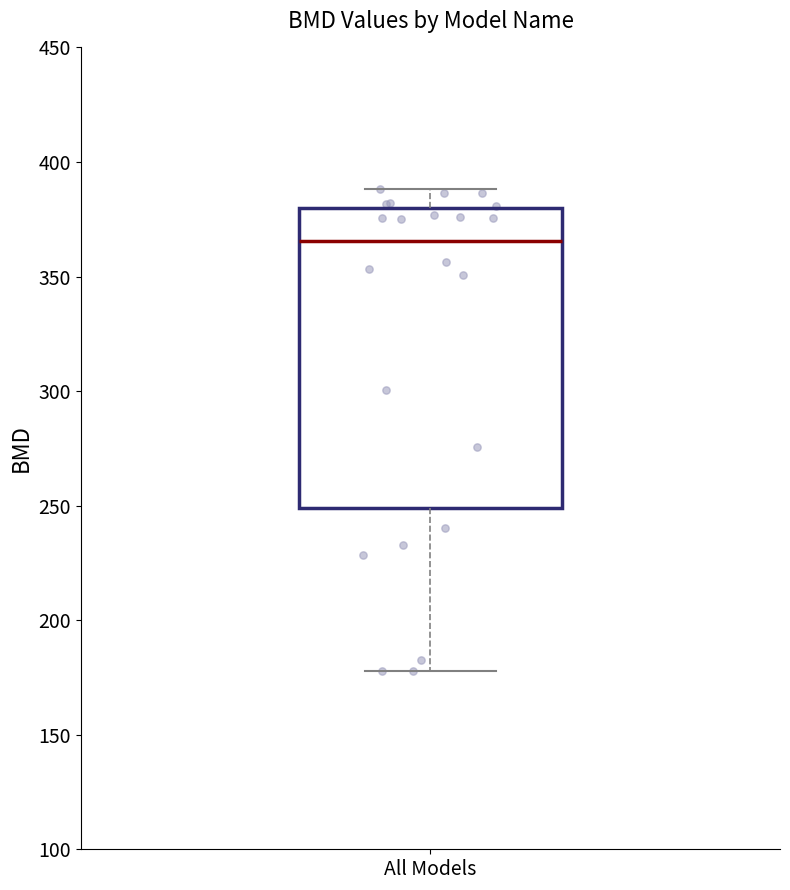

Transcribe this box plot: give where the median line is, the range the box spans, and where the two whiskers end, as read against the y-axis. The values are not printed on the chart, so give them approximately, as read against the axis.

median 365, box 250 to 380, whiskers 180 to 390